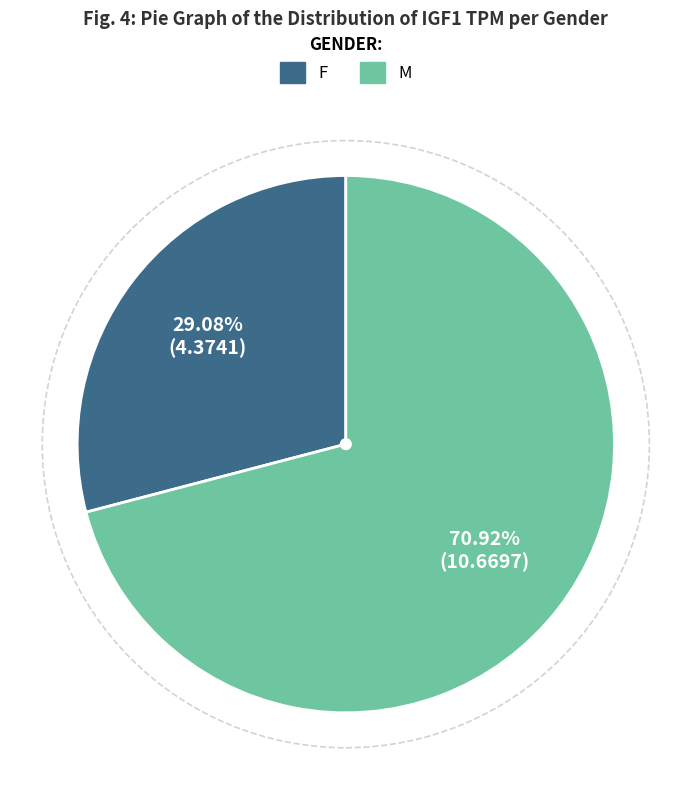

Rank the categories by value from lowest to highest.

F, M